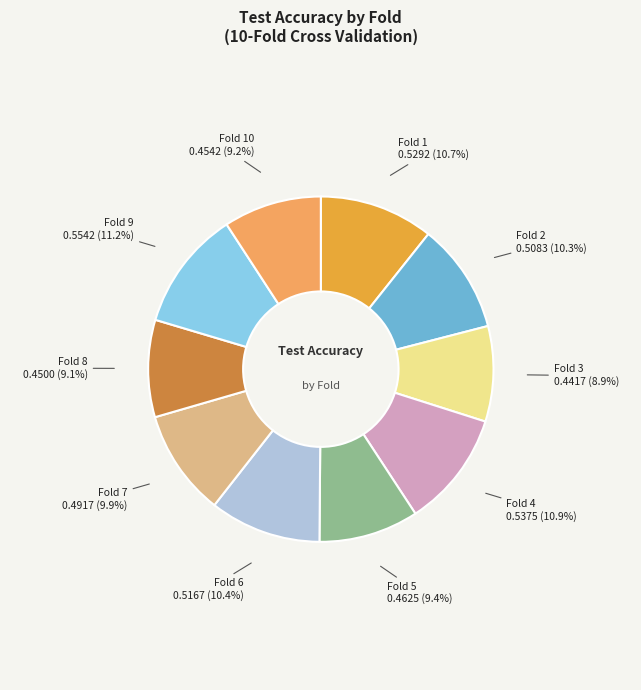

To the nearest percent, what is the combined percentage of Fold 7 and Fold 5?

19%